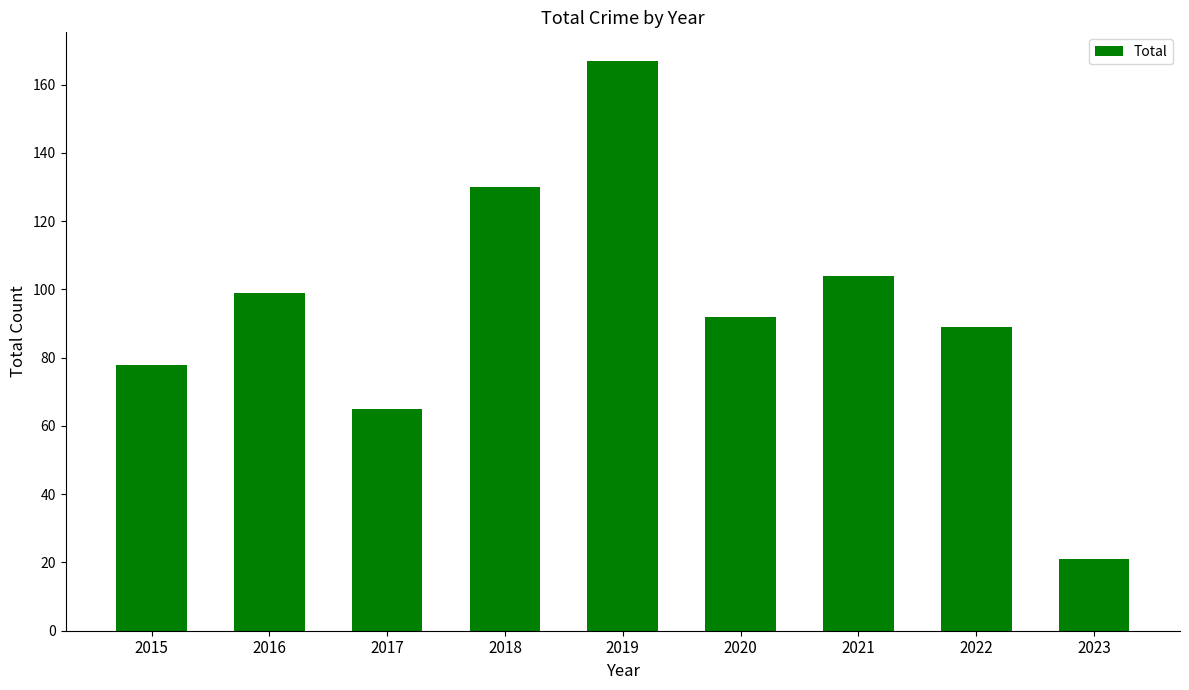

Are the bars horizontal?

No